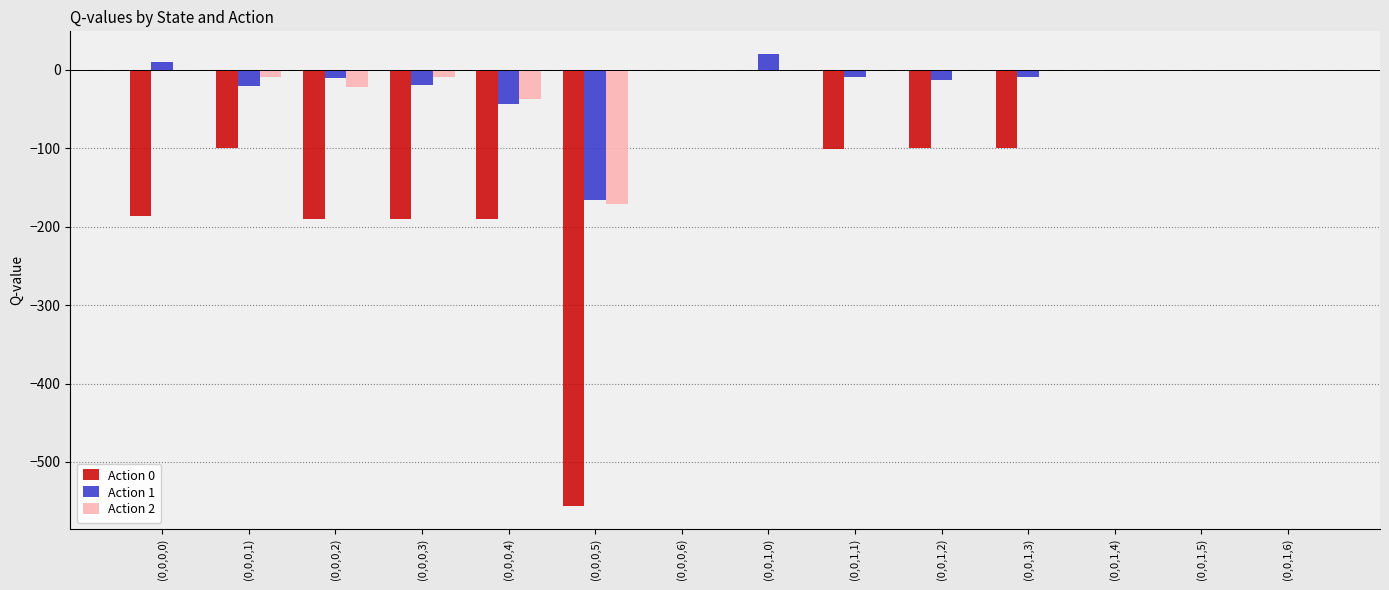

What is the maximum value shown in the chart?

20.0